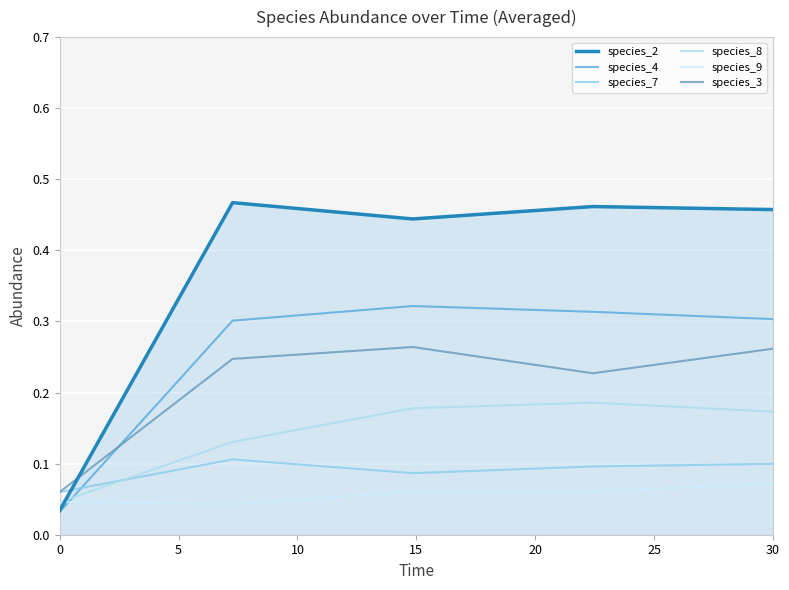

Does the chart display data point markers on the line(s)?

No